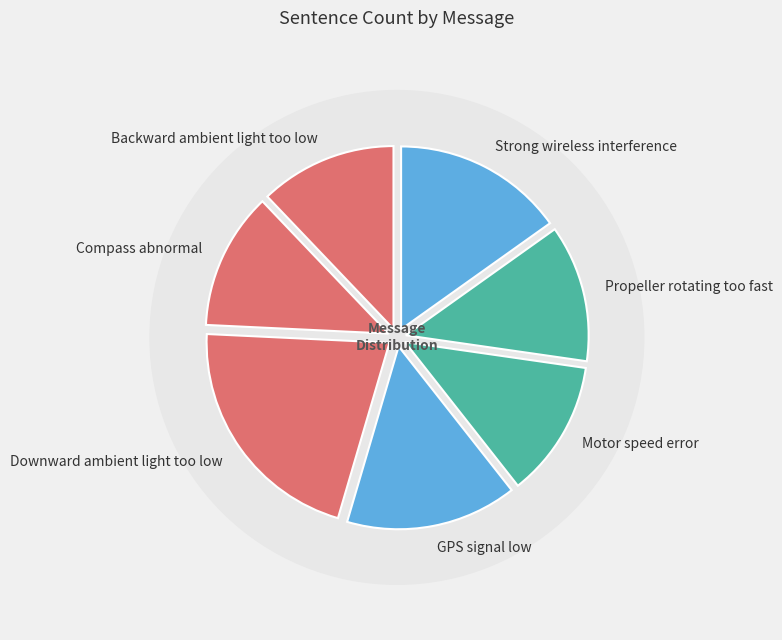

Count the number of slices in the pie.

7